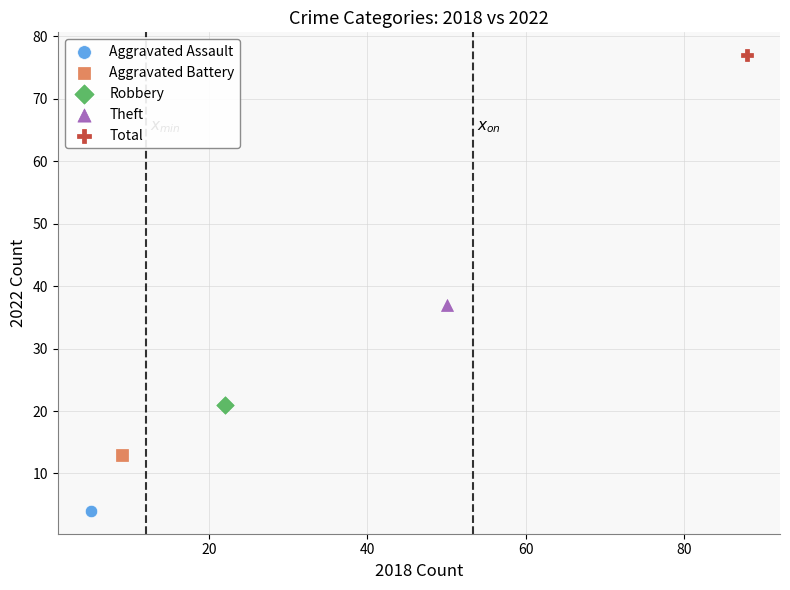

What are all the series names shown in the legend?

Aggravated Assault, Aggravated Battery, Robbery, Theft, Total